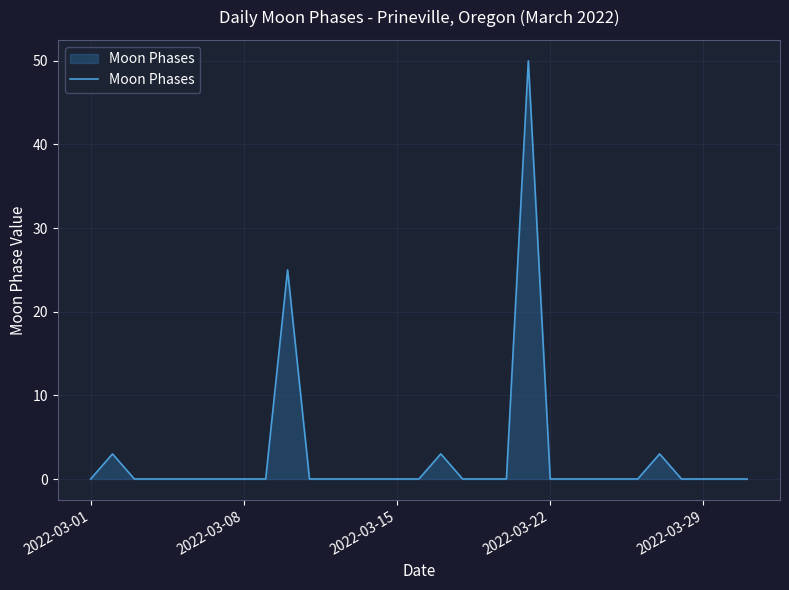

What is the difference between the maximum and minimum values?

50